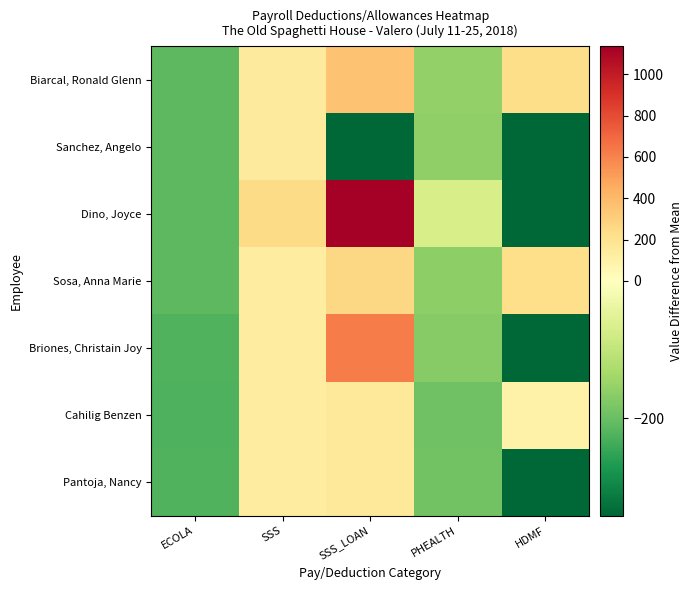

What is the maximum value shown in the chart?

1135.0